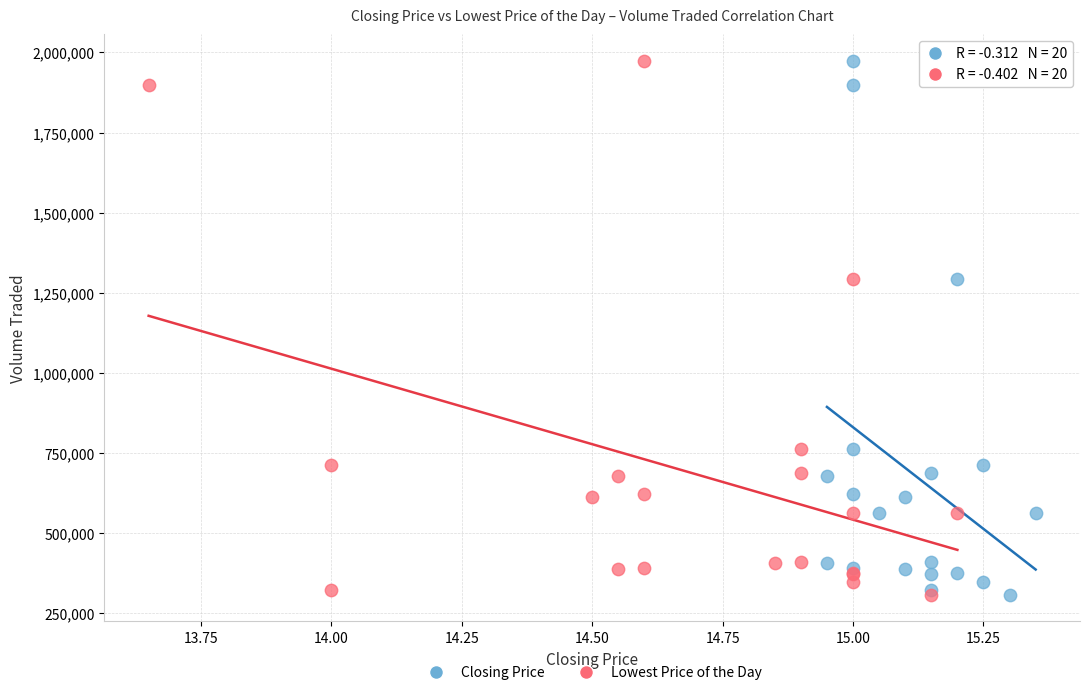

What are all the series names shown in the legend?

Closing Price, Lowest Price of the Day